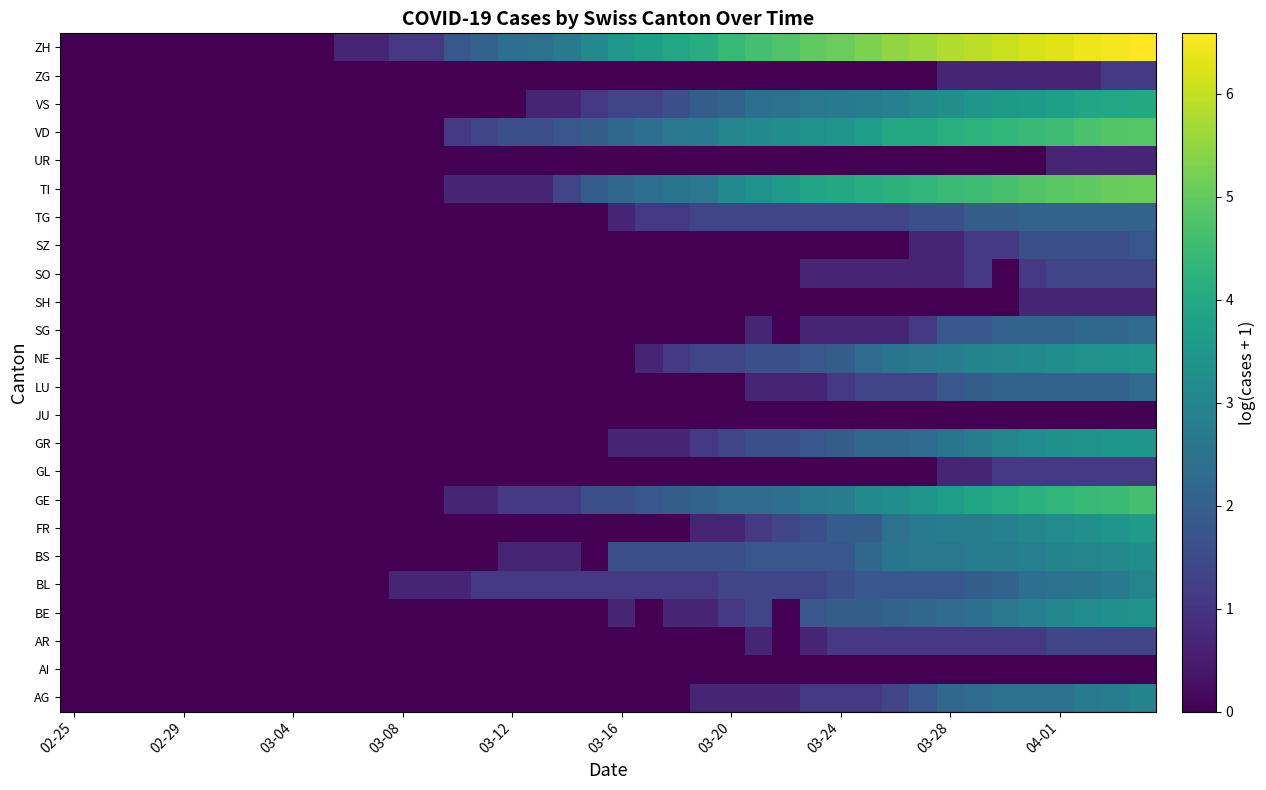

Reading left to right, list all the values displayed in this chart.

AG: 0.0	0.0	0.0	0.0	0.0	0.0	0.0	0.0	0.0	0.0	0.0	0.0	0.0	0.0	0.0	0.0	0.0	0.0	0.0	0.0	0.0	0.0	0.0	0.7	0.7	0.7	0.7	1.1	1.1	1.1	1.4	1.8	2.2	2.3	2.5	2.5	2.5	2.7	2.8	2.9
AI: 0.0	0.0	0.0	0.0	0.0	0.0	0.0	0.0	0.0	0.0	0.0	0.0	0.0	0.0	0.0	0.0	0.0	0.0	0.0	0.0	0.0	0.0	0.0	0.0	0.0	0.0	0.0	0.0	0.0	0.0	0.0	0.0	0.0	0.0	0.0	0.0	0.0	0.0	0.0	0.0
AR: 0.0	0.0	0.0	0.0	0.0	0.0	0.0	0.0	0.0	0.0	0.0	0.0	0.0	0.0	0.0	0.0	0.0	0.0	0.0	0.0	0.0	0.0	0.0	0.0	0.0	0.7	0.0	0.7	1.1	1.1	1.1	1.1	1.1	1.1	1.1	1.1	1.4	1.4	1.4	1.4
BE: 0.0	0.0	0.0	0.0	0.0	0.0	0.0	0.0	0.0	0.0	0.0	0.0	0.0	0.0	0.0	0.0	0.0	0.0	0.0	0.0	0.7	0.0	0.7	0.7	1.1	1.4	0.0	1.8	1.9	1.9	2.1	2.2	2.3	2.4	2.6	2.8	3.0	3.2	3.3	3.4
BL: 0.0	0.0	0.0	0.0	0.0	0.0	0.0	0.0	0.0	0.0	0.0	0.0	0.7	0.7	0.7	1.1	1.1	1.1	1.1	1.1	1.1	1.1	1.1	1.1	1.4	1.4	1.4	1.4	1.6	1.8	1.8	1.8	1.8	1.9	2.1	2.4	2.5	2.6	2.7	3.0
BS: 0.0	0.0	0.0	0.0	0.0	0.0	0.0	0.0	0.0	0.0	0.0	0.0	0.0	0.0	0.0	0.0	0.7	0.7	0.7	0.0	1.6	1.6	1.6	1.6	1.6	1.8	1.8	1.8	1.8	2.2	2.6	2.6	2.6	2.8	2.8	2.8	2.9	3.0	3.1	3.2
FR: 0.0	0.0	0.0	0.0	0.0	0.0	0.0	0.0	0.0	0.0	0.0	0.0	0.0	0.0	0.0	0.0	0.0	0.0	0.0	0.0	0.0	0.0	0.0	0.7	0.7	1.1	1.4	1.6	1.9	1.9	2.5	2.7	2.8	2.8	2.9	3.0	3.2	3.3	3.5	3.6
GE: 0.0	0.0	0.0	0.0	0.0	0.0	0.0	0.0	0.0	0.0	0.0	0.0	0.0	0.0	0.7	0.7	1.1	1.1	1.1	1.6	1.6	1.8	1.9	2.1	2.3	2.3	2.4	2.7	2.8	3.1	3.2	3.5	3.7	3.9	4.0	4.2	4.3	4.4	4.5	4.6
GL: 0.0	0.0	0.0	0.0	0.0	0.0	0.0	0.0	0.0	0.0	0.0	0.0	0.0	0.0	0.0	0.0	0.0	0.0	0.0	0.0	0.0	0.0	0.0	0.0	0.0	0.0	0.0	0.0	0.0	0.0	0.0	0.0	0.7	0.7	1.1	1.1	1.1	1.1	1.1	1.1
GR: 0.0	0.0	0.0	0.0	0.0	0.0	0.0	0.0	0.0	0.0	0.0	0.0	0.0	0.0	0.0	0.0	0.0	0.0	0.0	0.0	0.7	0.7	0.7	1.1	1.4	1.6	1.6	1.8	1.9	2.2	2.2	2.3	2.6	2.8	3.0	3.2	3.3	3.4	3.4	3.4
JU: 0.0	0.0	0.0	0.0	0.0	0.0	0.0	0.0	0.0	0.0	0.0	0.0	0.0	0.0	0.0	0.0	0.0	0.0	0.0	0.0	0.0	0.0	0.0	0.0	0.0	0.0	0.0	0.0	0.0	0.0	0.0	0.0	0.0	0.0	0.0	0.0	0.0	0.0	0.0	0.0
LU: 0.0	0.0	0.0	0.0	0.0	0.0	0.0	0.0	0.0	0.0	0.0	0.0	0.0	0.0	0.0	0.0	0.0	0.0	0.0	0.0	0.0	0.0	0.0	0.0	0.0	0.7	0.7	0.7	1.1	1.4	1.4	1.4	1.8	1.9	2.1	2.1	2.1	2.1	2.1	2.3
NE: 0.0	0.0	0.0	0.0	0.0	0.0	0.0	0.0	0.0	0.0	0.0	0.0	0.0	0.0	0.0	0.0	0.0	0.0	0.0	0.0	0.0	0.7	1.1	1.4	1.4	1.6	1.6	1.8	1.9	2.3	2.6	2.6	2.8	2.9	3.0	3.1	3.2	3.3	3.4	3.4
SG: 0.0	0.0	0.0	0.0	0.0	0.0	0.0	0.0	0.0	0.0	0.0	0.0	0.0	0.0	0.0	0.0	0.0	0.0	0.0	0.0	0.0	0.0	0.0	0.0	0.0	0.7	0.0	0.7	0.7	0.7	0.7	1.1	1.8	1.8	2.1	2.1	2.1	2.2	2.2	2.3
SH: 0.0	0.0	0.0	0.0	0.0	0.0	0.0	0.0	0.0	0.0	0.0	0.0	0.0	0.0	0.0	0.0	0.0	0.0	0.0	0.0	0.0	0.0	0.0	0.0	0.0	0.0	0.0	0.0	0.0	0.0	0.0	0.0	0.0	0.0	0.0	0.7	0.7	0.7	0.7	0.7
SO: 0.0	0.0	0.0	0.0	0.0	0.0	0.0	0.0	0.0	0.0	0.0	0.0	0.0	0.0	0.0	0.0	0.0	0.0	0.0	0.0	0.0	0.0	0.0	0.0	0.0	0.0	0.0	0.7	0.7	0.7	0.7	0.7	0.7	1.1	0.0	1.1	1.4	1.4	1.4	1.4
SZ: 0.0	0.0	0.0	0.0	0.0	0.0	0.0	0.0	0.0	0.0	0.0	0.0	0.0	0.0	0.0	0.0	0.0	0.0	0.0	0.0	0.0	0.0	0.0	0.0	0.0	0.0	0.0	0.0	0.0	0.0	0.0	0.7	0.7	1.1	1.1	1.6	1.6	1.6	1.6	1.8
TG: 0.0	0.0	0.0	0.0	0.0	0.0	0.0	0.0	0.0	0.0	0.0	0.0	0.0	0.0	0.0	0.0	0.0	0.0	0.0	0.0	0.7	1.1	1.1	1.4	1.4	1.4	1.4	1.4	1.4	1.4	1.4	1.6	1.6	1.9	1.9	2.1	2.1	2.1	2.1	2.1
TI: 0.0	0.0	0.0	0.0	0.0	0.0	0.0	0.0	0.0	0.0	0.0	0.0	0.0	0.0	0.7	0.7	0.7	0.7	1.4	1.9	2.2	2.4	2.6	2.6	3.1	3.4	3.6	3.9	4.0	4.1	4.2	4.3	4.5	4.5	4.7	4.8	4.9	5.0	5.0	5.1
UR: 0.0	0.0	0.0	0.0	0.0	0.0	0.0	0.0	0.0	0.0	0.0	0.0	0.0	0.0	0.0	0.0	0.0	0.0	0.0	0.0	0.0	0.0	0.0	0.0	0.0	0.0	0.0	0.0	0.0	0.0	0.0	0.0	0.0	0.0	0.0	0.0	0.7	0.7	0.7	0.7
VD: 0.0	0.0	0.0	0.0	0.0	0.0	0.0	0.0	0.0	0.0	0.0	0.0	0.0	0.0	1.1	1.4	1.6	1.6	1.8	1.9	2.2	2.4	2.6	2.7	3.0	3.1	3.2	3.4	3.4	3.7	4.0	4.0	4.1	4.2	4.4	4.5	4.5	4.7	4.8	4.9
VS: 0.0	0.0	0.0	0.0	0.0	0.0	0.0	0.0	0.0	0.0	0.0	0.0	0.0	0.0	0.0	0.0	0.0	0.7	0.7	1.1	1.4	1.4	1.6	1.9	2.1	2.4	2.5	2.6	2.7	2.8	2.9	3.1	3.3	3.5	3.6	3.6	3.7	3.9	4.0	4.0
ZG: 0.0	0.0	0.0	0.0	0.0	0.0	0.0	0.0	0.0	0.0	0.0	0.0	0.0	0.0	0.0	0.0	0.0	0.0	0.0	0.0	0.0	0.0	0.0	0.0	0.0	0.0	0.0	0.0	0.0	0.0	0.0	0.0	0.7	0.7	0.7	0.7	0.7	0.7	1.1	1.1
ZH: 0.0	0.0	0.0	0.0	0.0	0.0	0.0	0.0	0.0	0.0	0.7	0.7	1.1	1.1	1.8	2.1	2.4	2.5	2.7	3.1	3.5	3.7	3.9	4.1	4.4	4.6	4.8	5.0	5.1	5.3	5.5	5.6	5.8	5.9	6.1	6.2	6.3	6.4	6.5	6.6